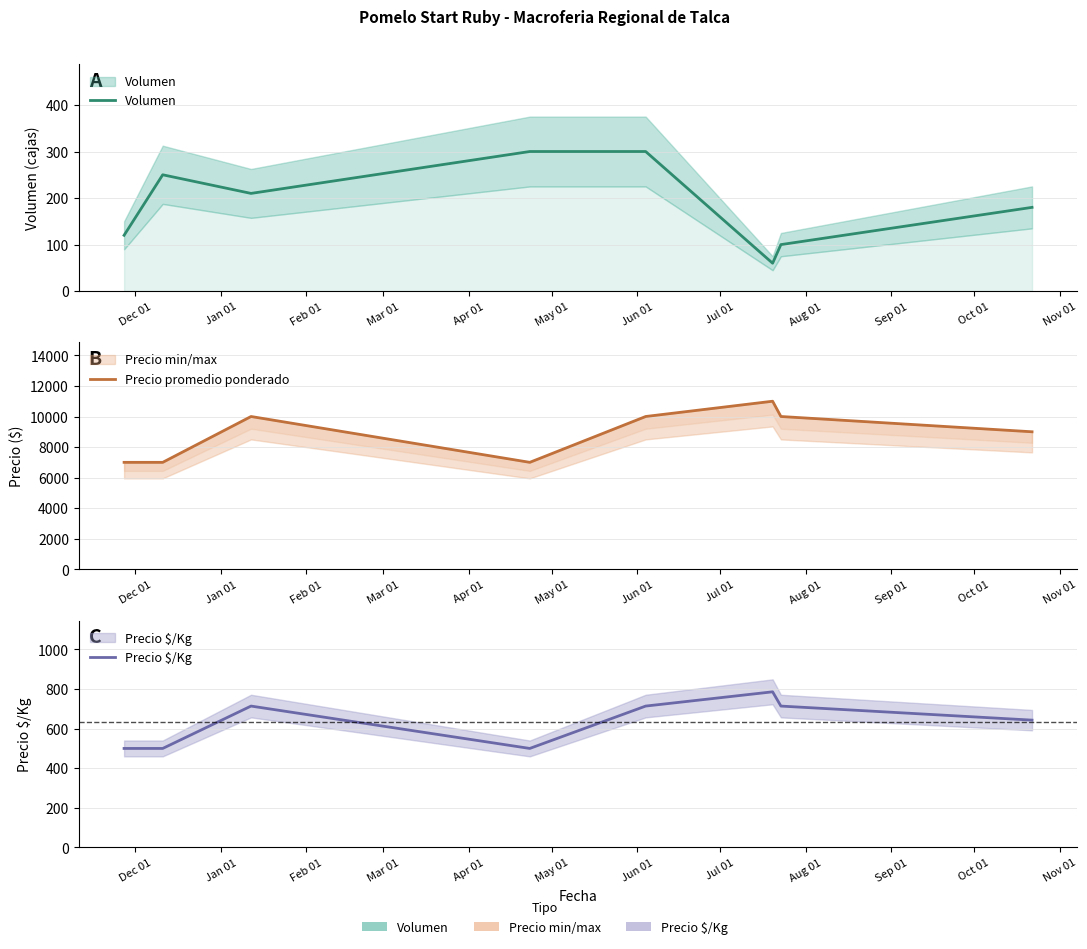

At Apr 01, list the series in order from largest to smallest.

Precio promedio ponderado, Precio $/Kg, Volumen